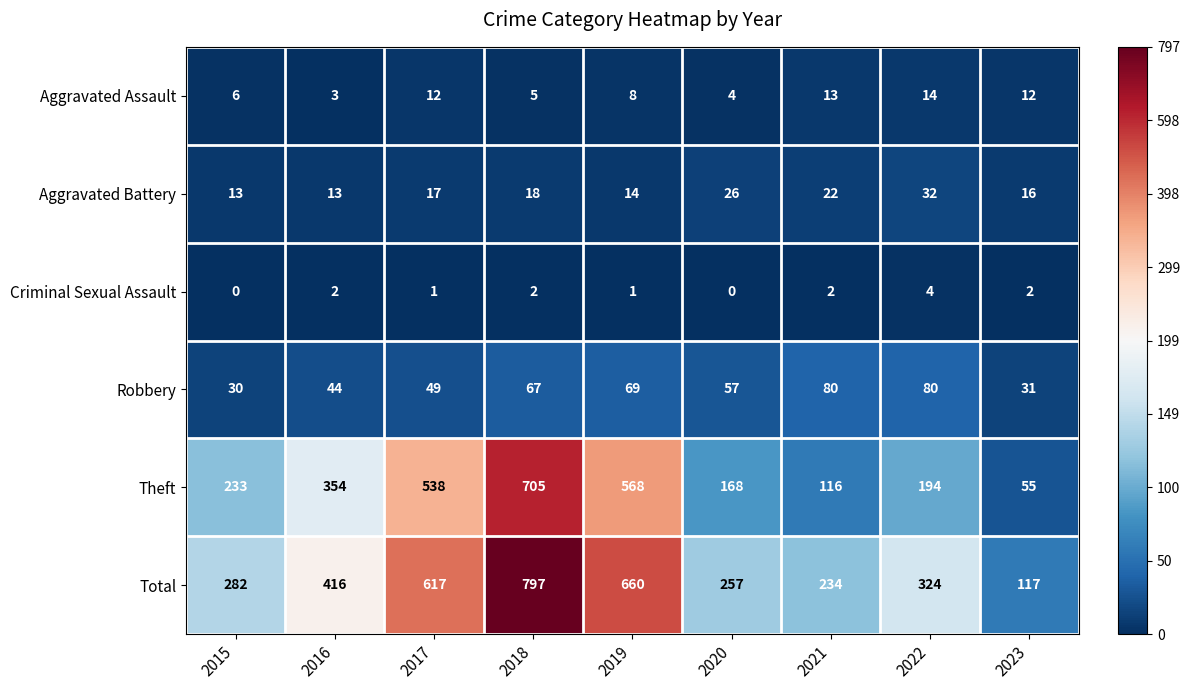

At 2021, list the series in order from smallest to largest.

Criminal Sexual Assault, Aggravated Assault, Aggravated Battery, Robbery, Theft, Total